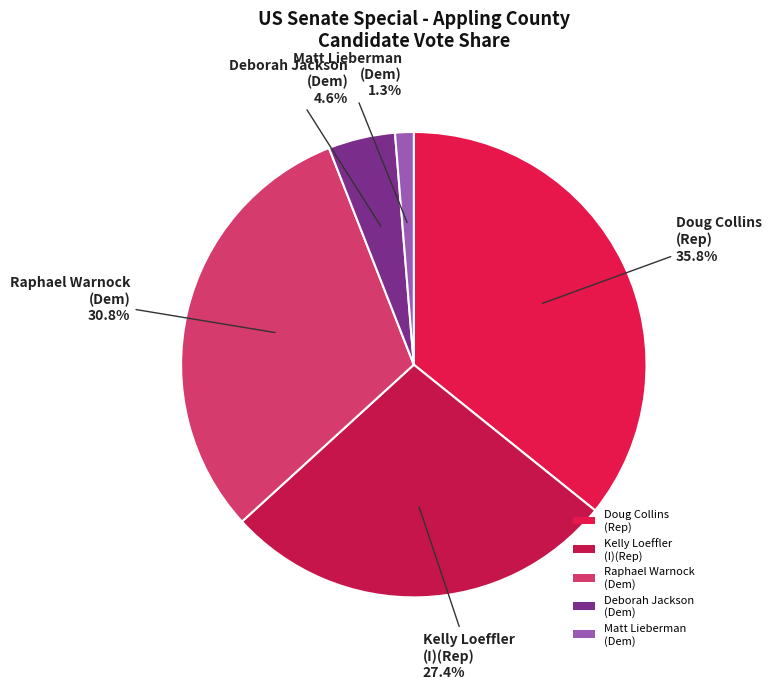

Do Deborah Jackson (Dem) and Doug Collins (Rep) together represent more than half of the pie?

No